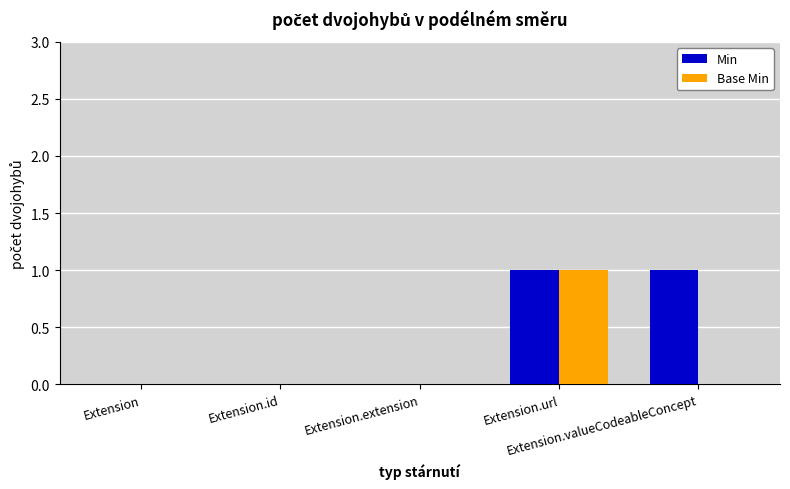

Which series has the largest total across all categories?

Min